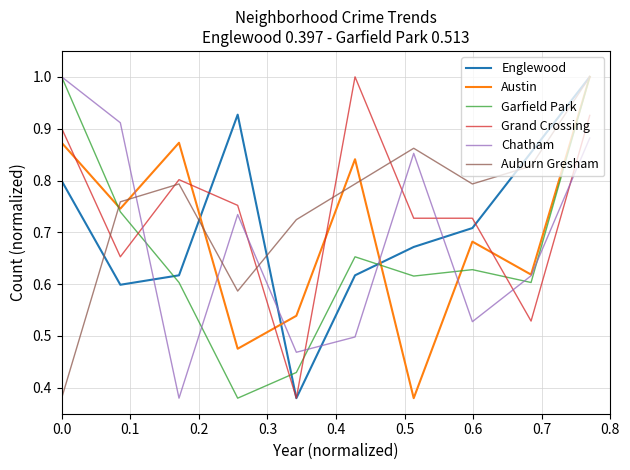

What is the greatest value displayed?

1.0